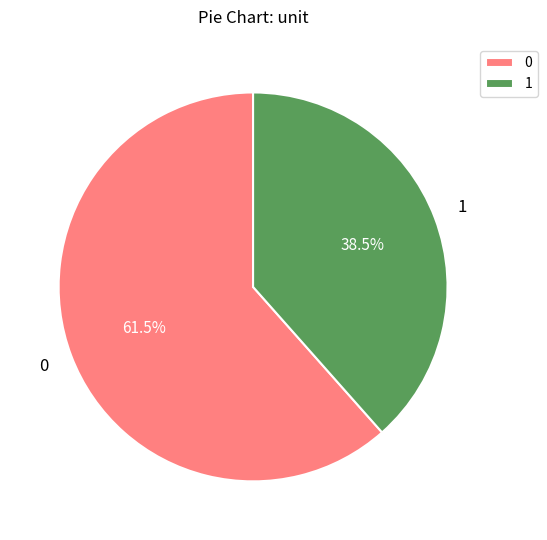

Count the number of slices in the pie.

2